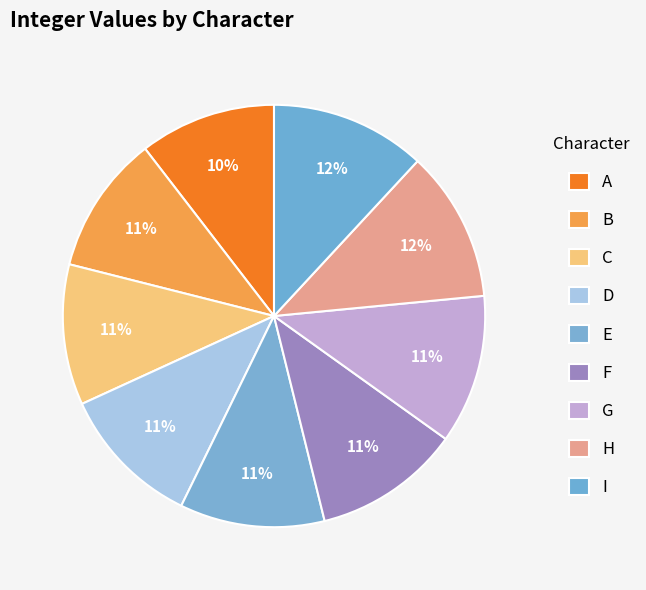

Is it true that H is 12% of the pie?

True